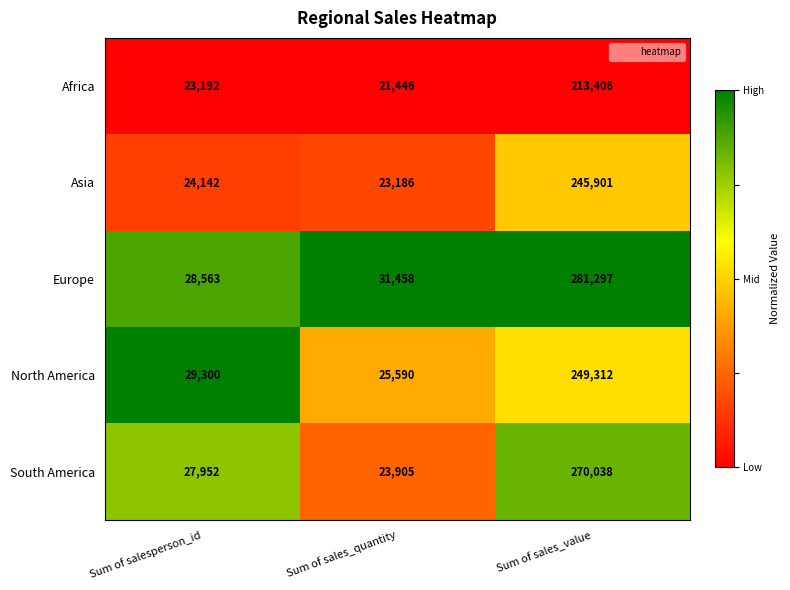

Which series has the largest total across all categories?

Europe